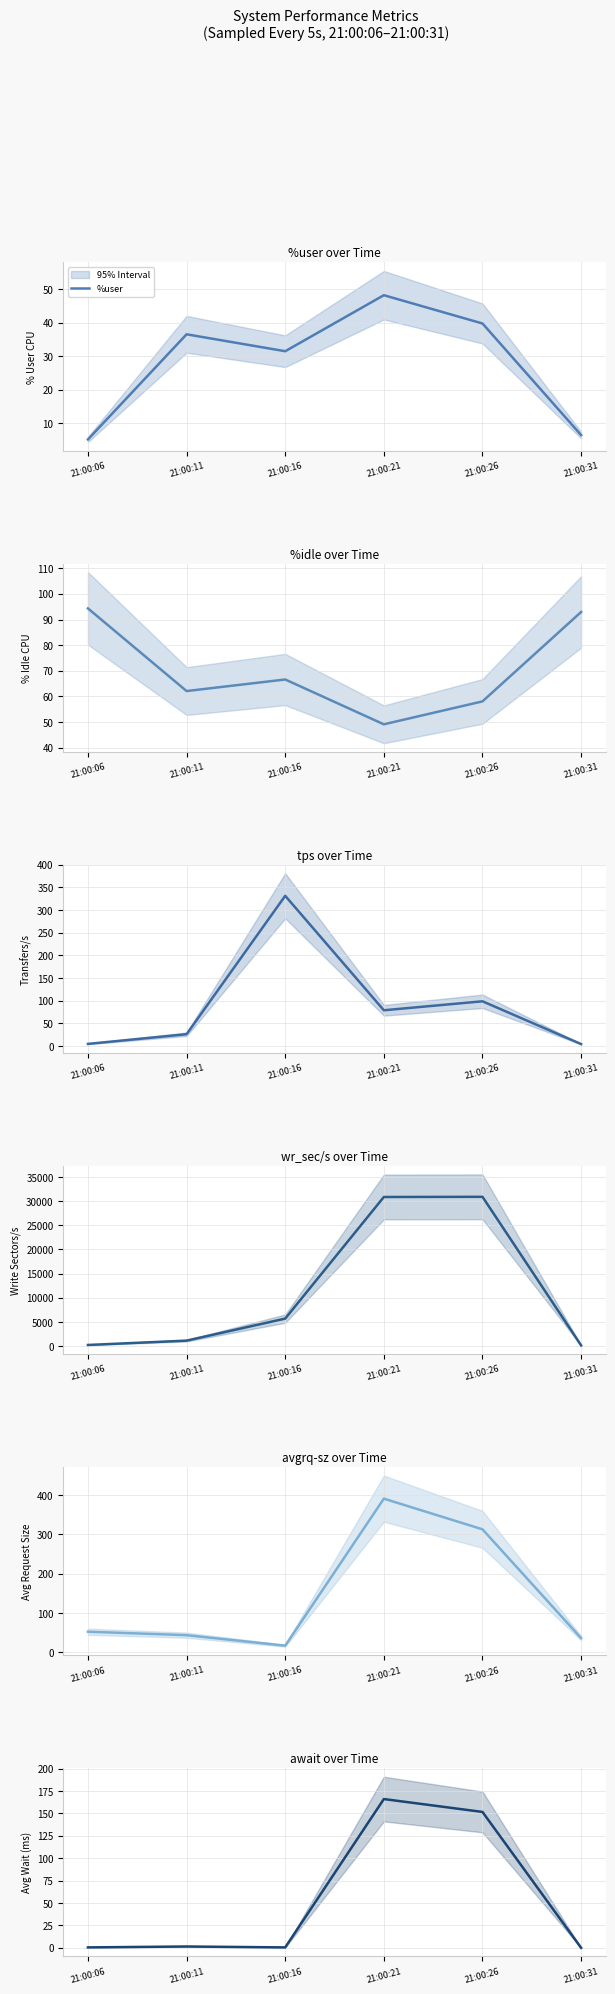

The await series shows 0.8 at 21:00:11. True or false?

False